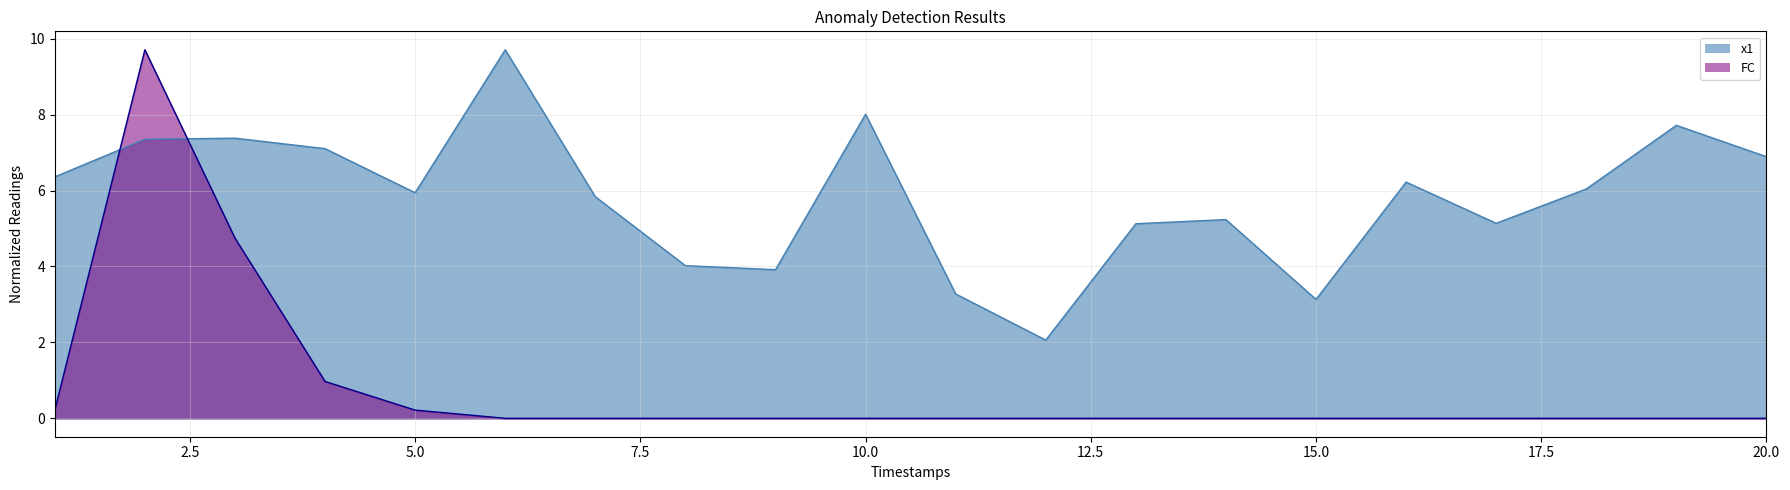

How many times do x1 and FC cross each other?

2